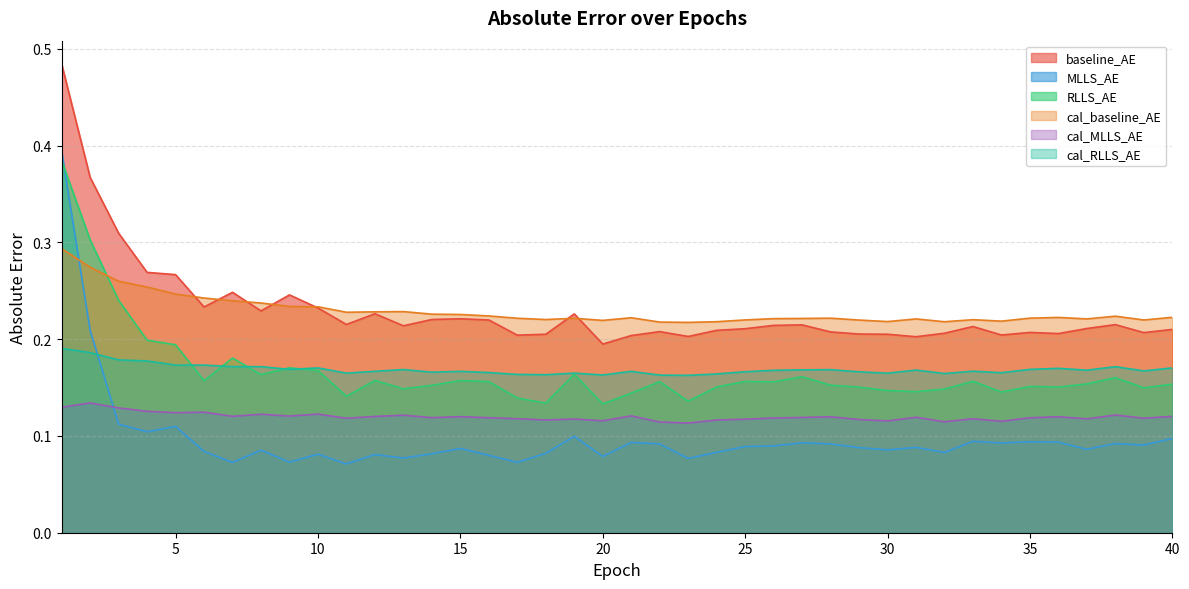

What is the difference between the highest and lowest values at 6?

0.2